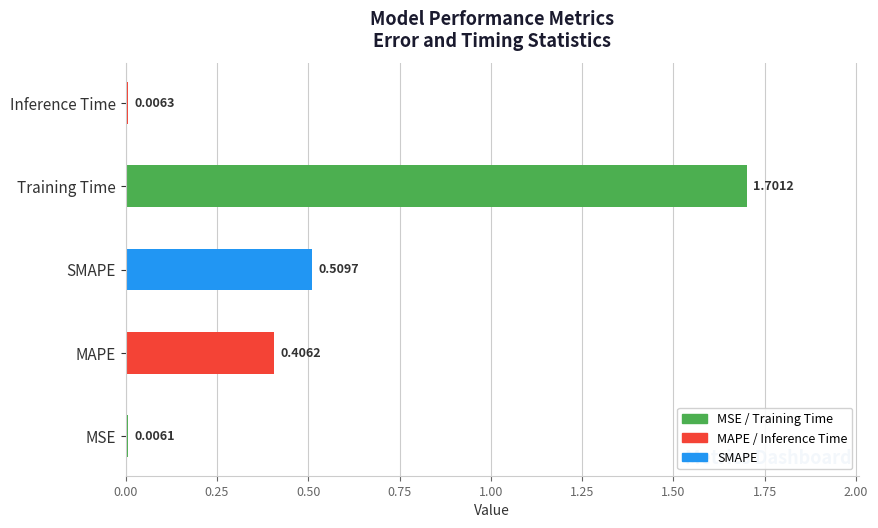

Are the bars grouped side by side (vs. stacked)?

No